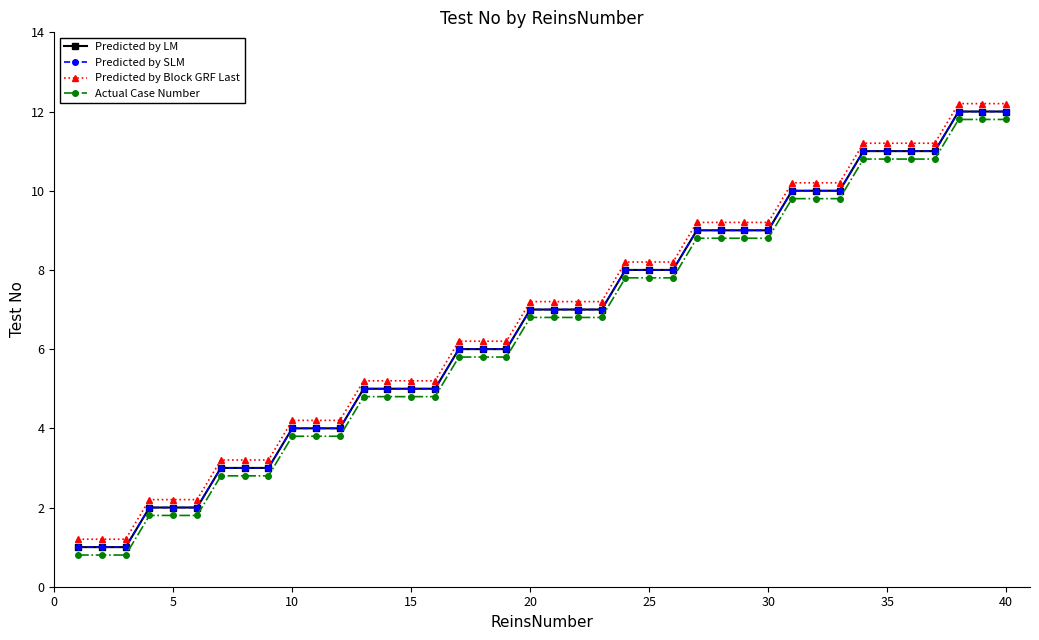

What is the value of the Predicted by Block GRF Last point at the 29th from the left?

9.2